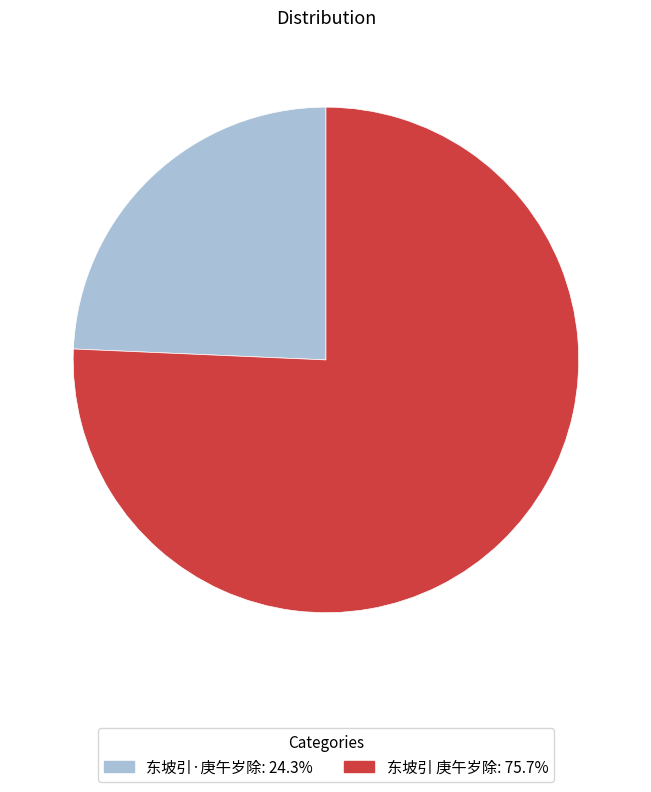

The 东坡引·庚午岁除 slice represents 17% of the pie. True or false?

False